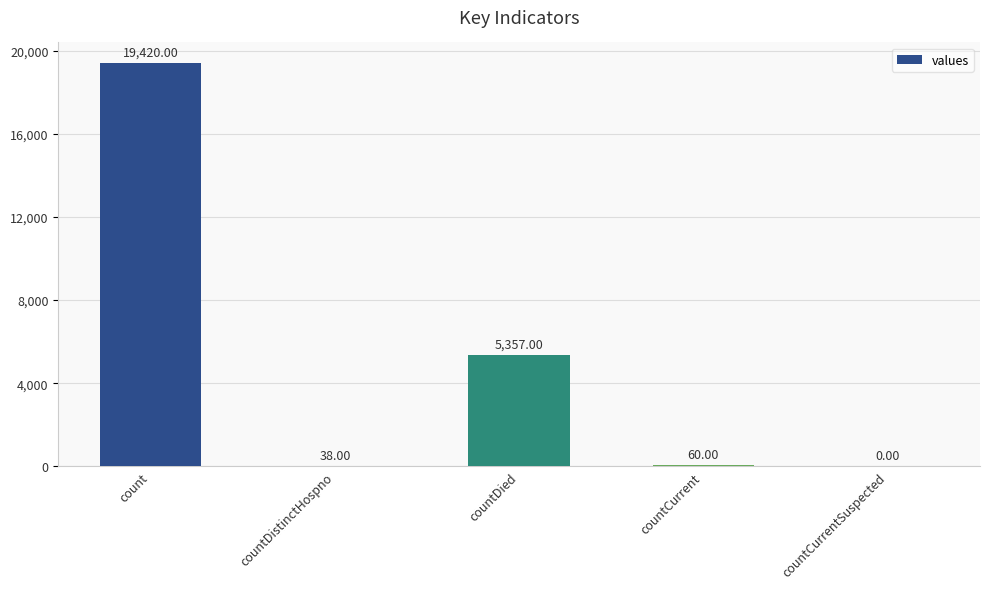

How many positive values are there?

4